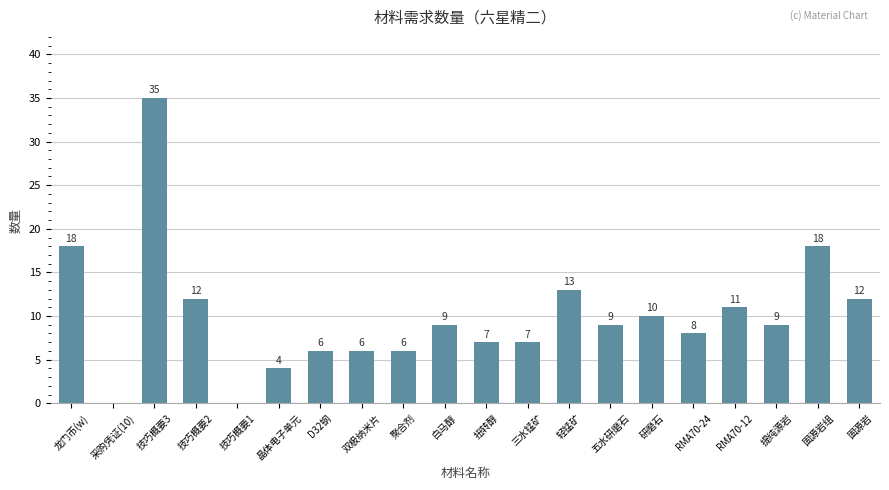

Approximately how many times larger is the value at D32钢 compared to RMA70-12?

0.5